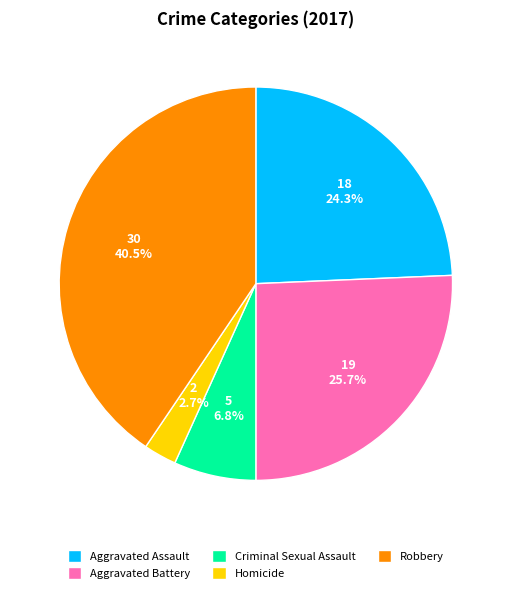

How many slices are in this pie chart?

5